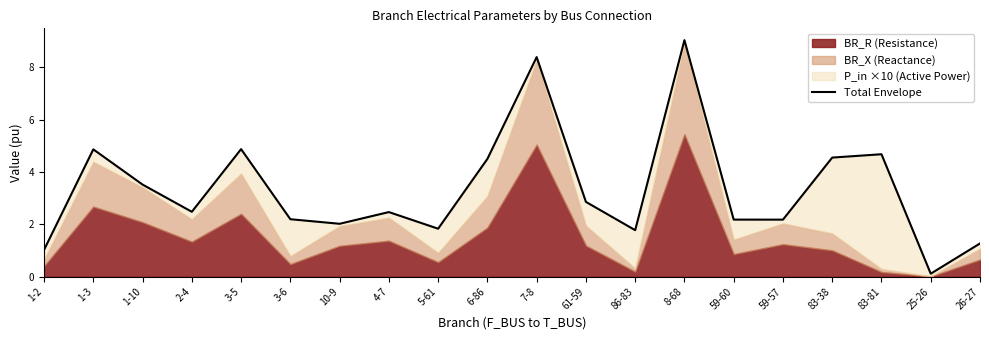

What is the label of the 11th point from the left?

7-8